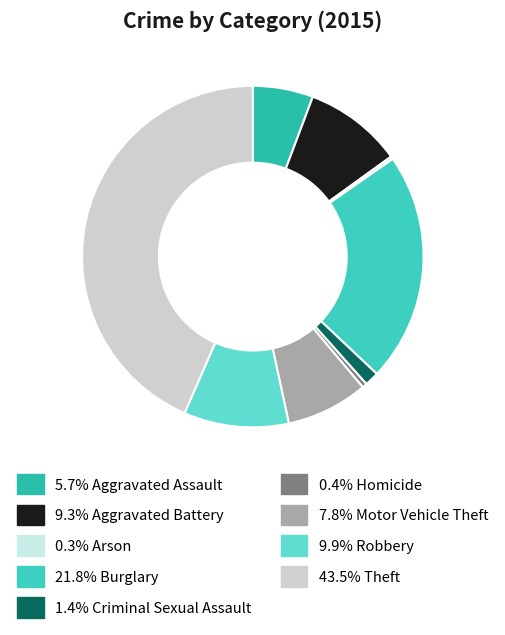

Which slice is the largest?

Theft